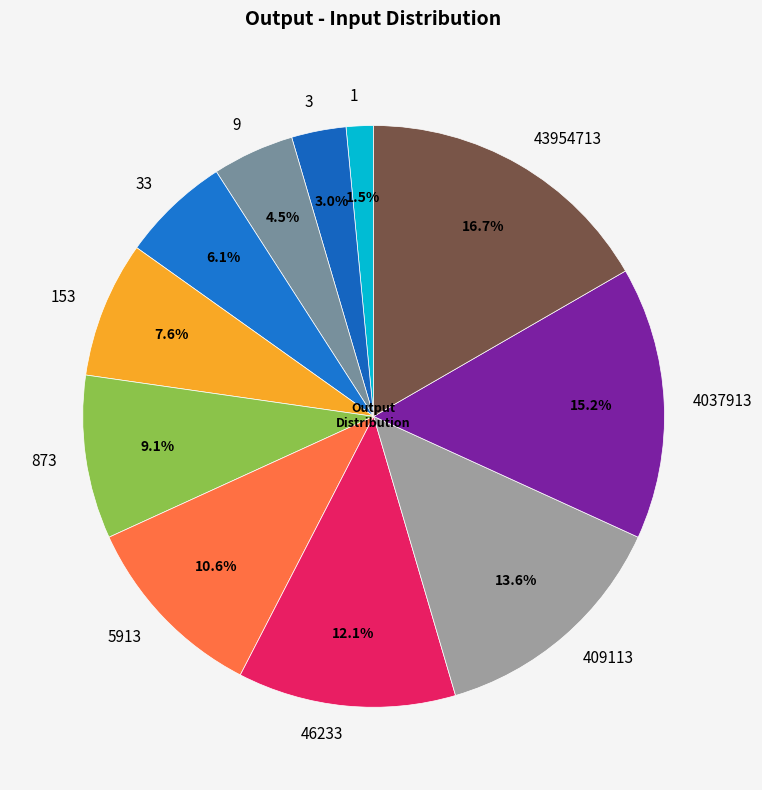

To the nearest percent, what is the average slice percentage?

9%